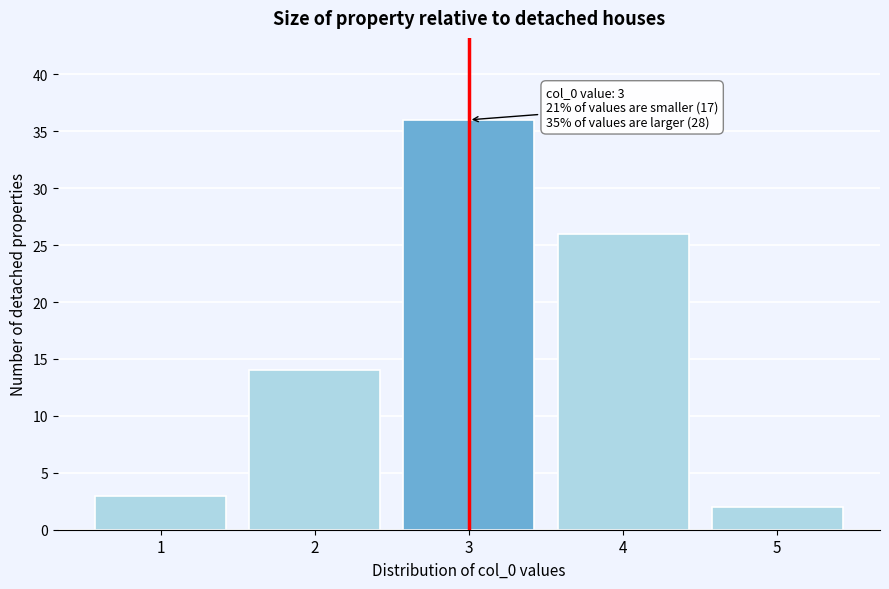

Over which range of the x-axis is the bar tallest?

2.5 to 3.5